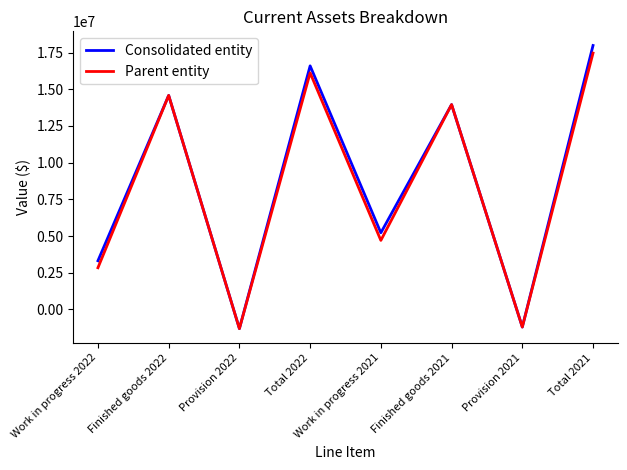

What is the minimum value for Parent entity?

-1304981